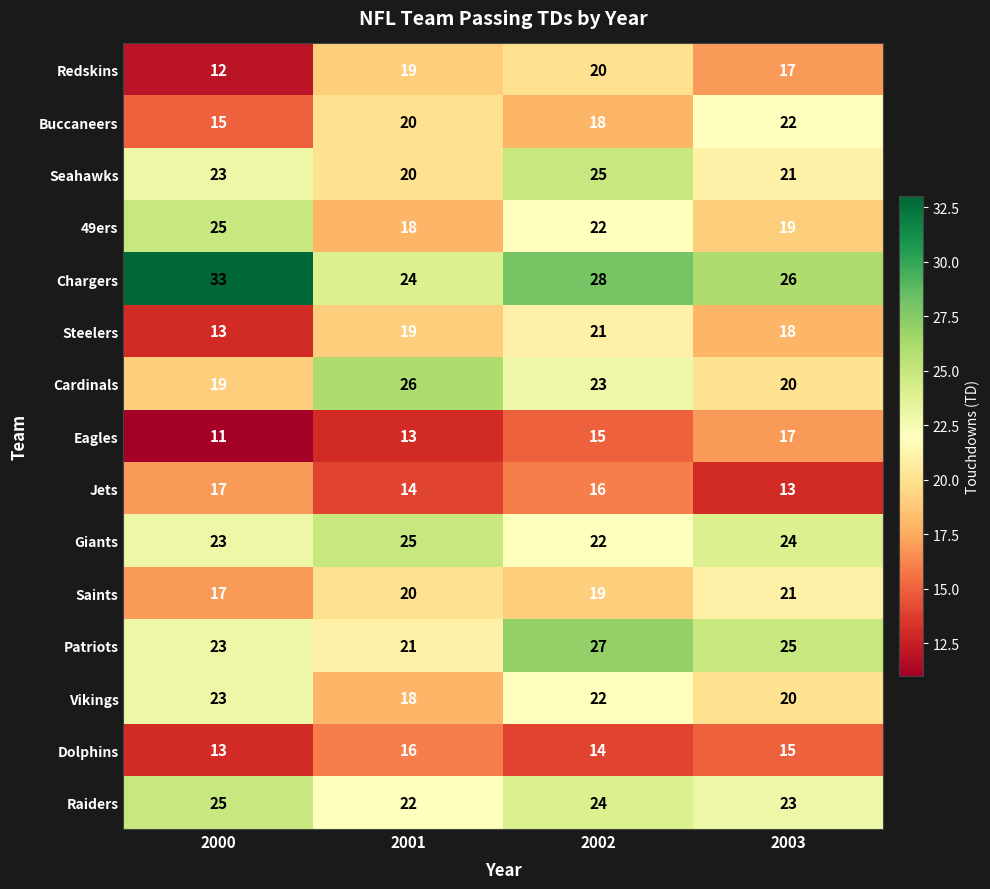

What value does the 49ers series have at 2002?

22